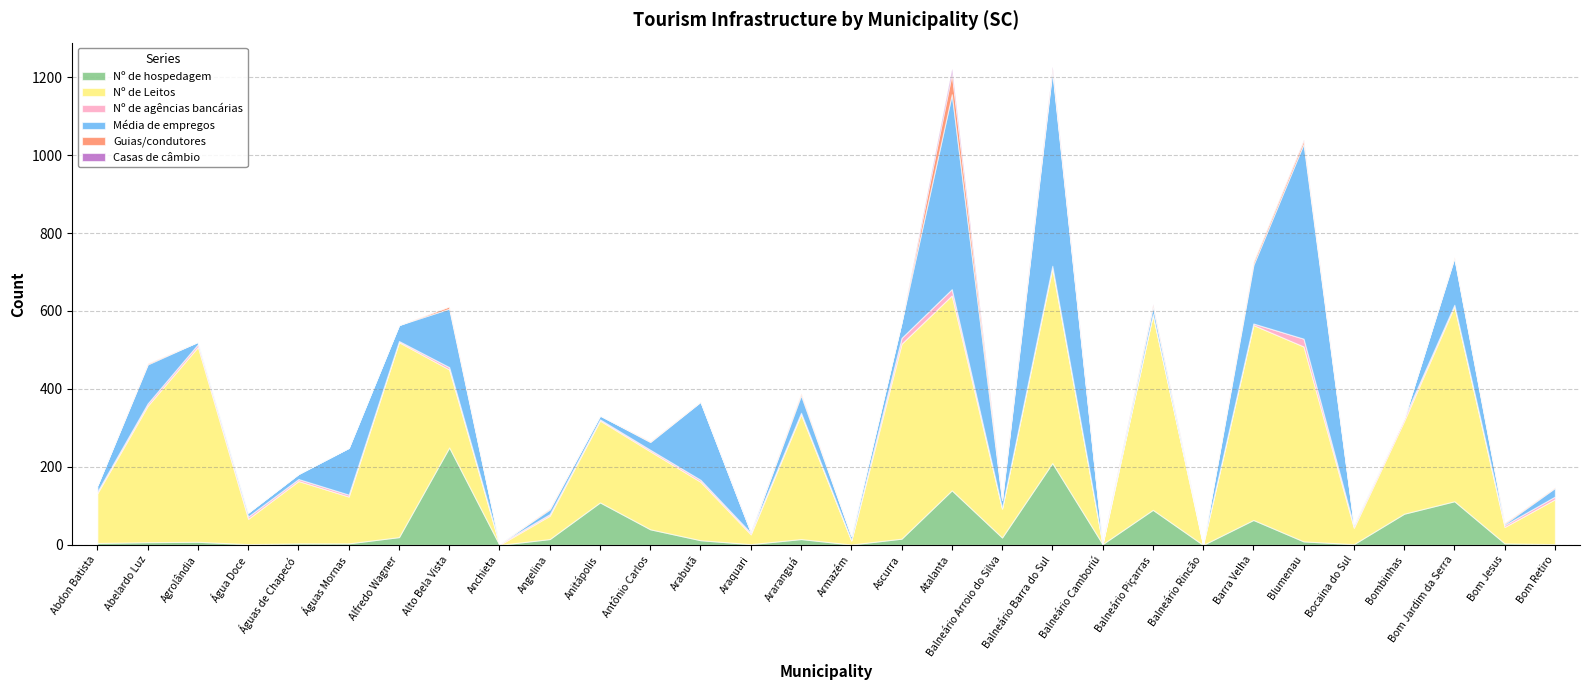

At which category does Casas de câmbio reach its first local valley?

Balneário Arroio do Silva